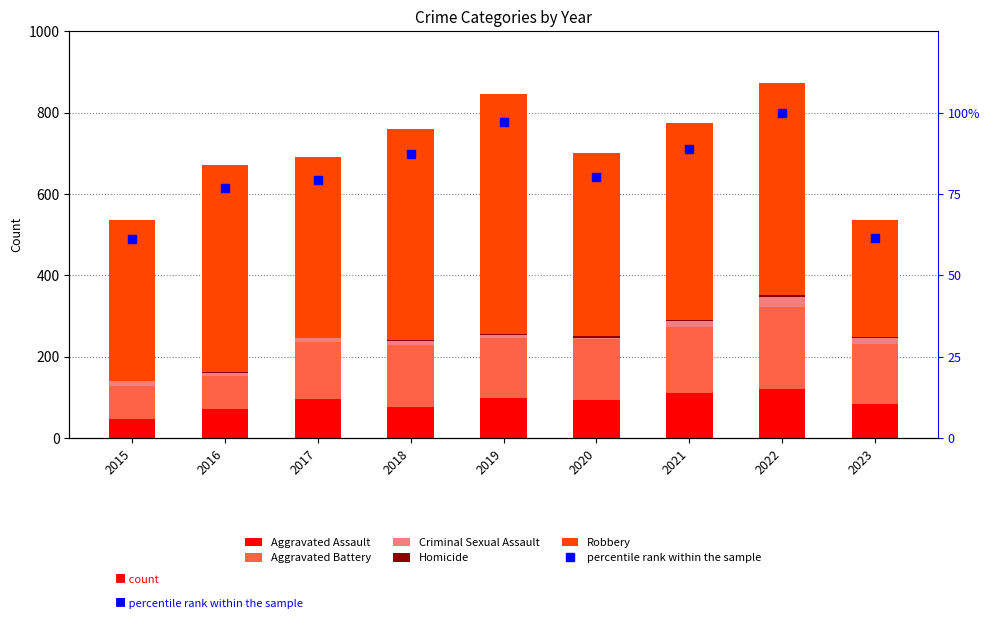

Is the value of percentile rank within the sample at 2018 greater than the value of Aggravated Assault at 2015?

Yes